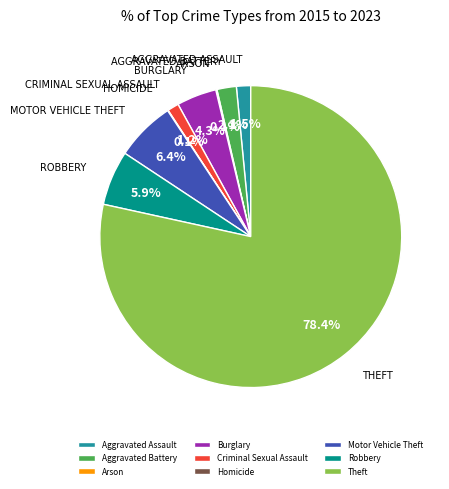

How much of the chart is everything except Criminal Sexual Assault?

98.8%